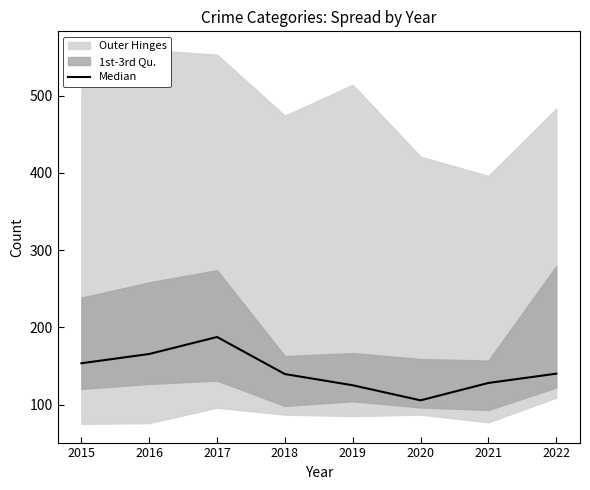

At which category does the data reach its first local valley?

2020